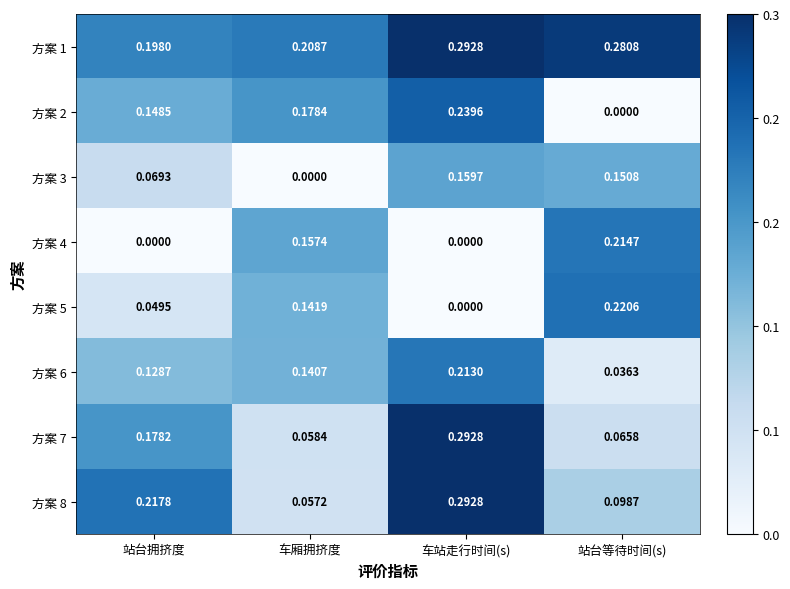

Is the value of 方案 8 at 车站走行时间(s) greater than the value of 方案 3 at 车厢拥挤度?

Yes